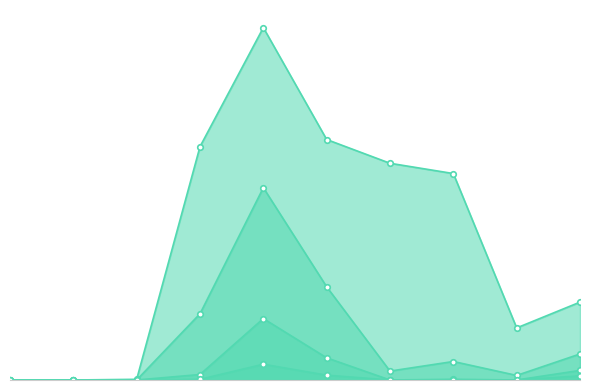

The punt series shows -0.3 at 37. True or false?

False